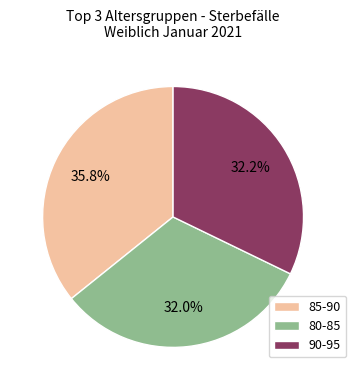

Which slice is the largest?

85-90